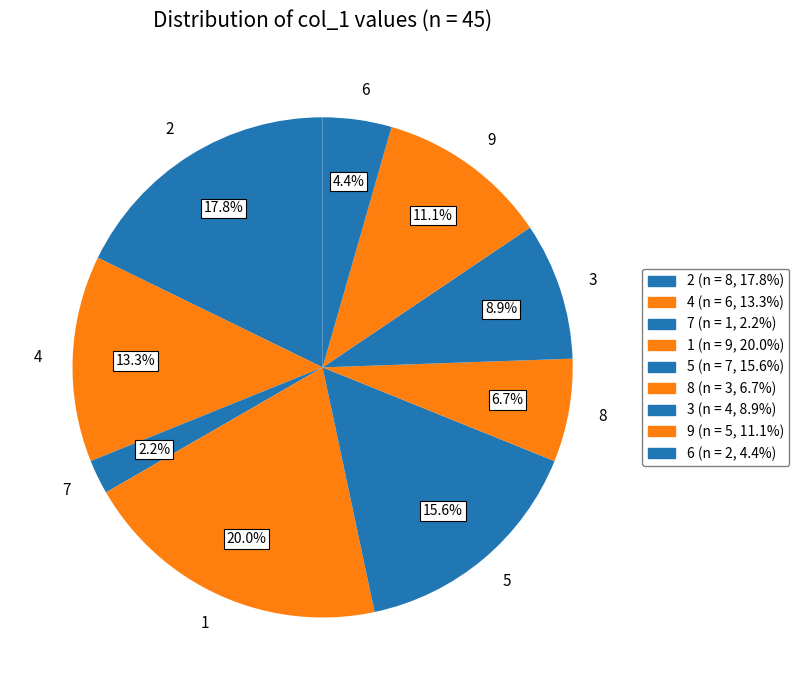

To the nearest percent, what is the average slice percentage?

11%